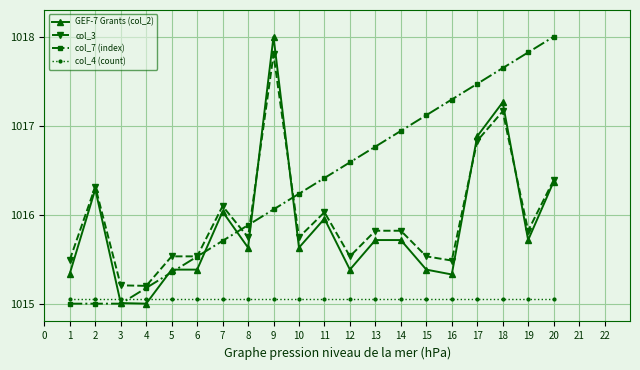

Which series has the largest total across all categories?

col_7 (index)